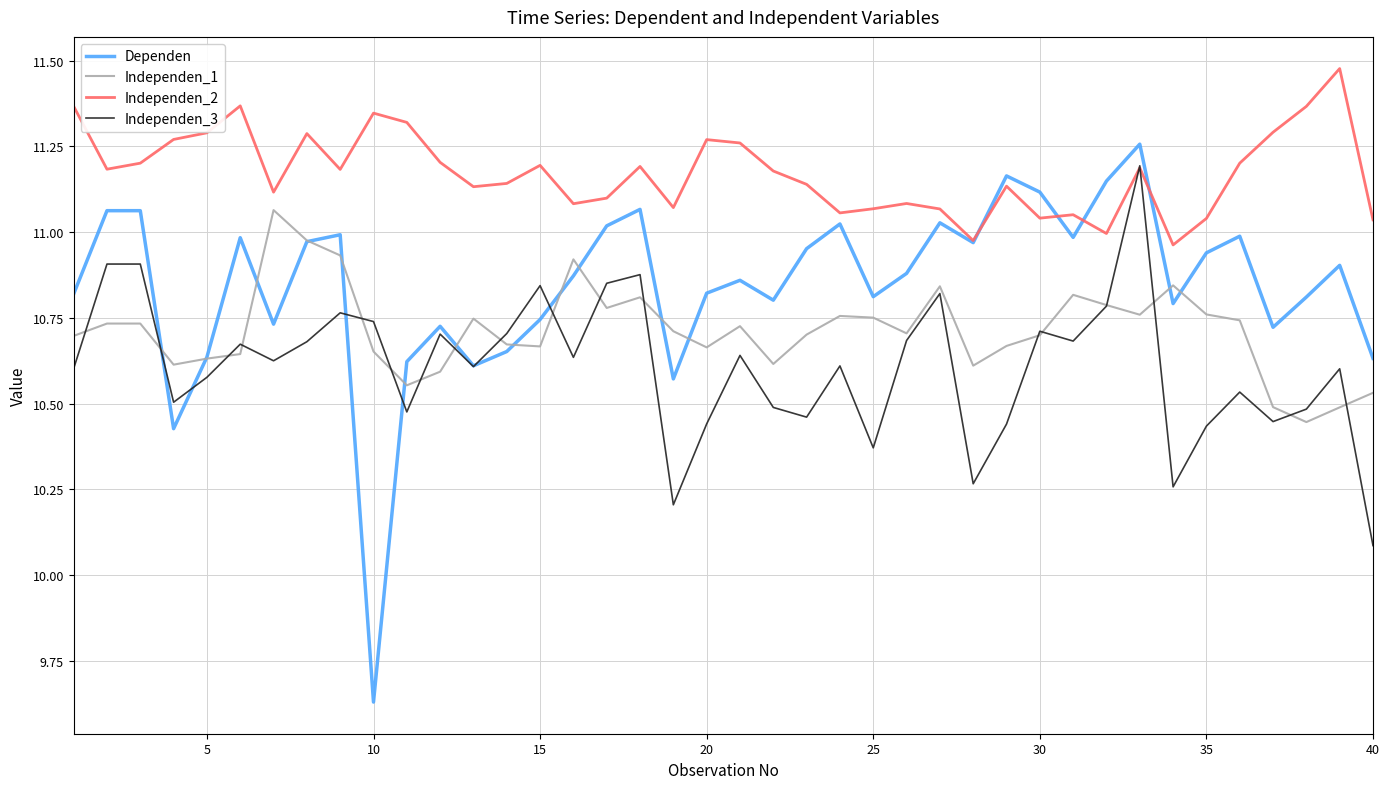

At how many categories does at least one series exceed 11?

38